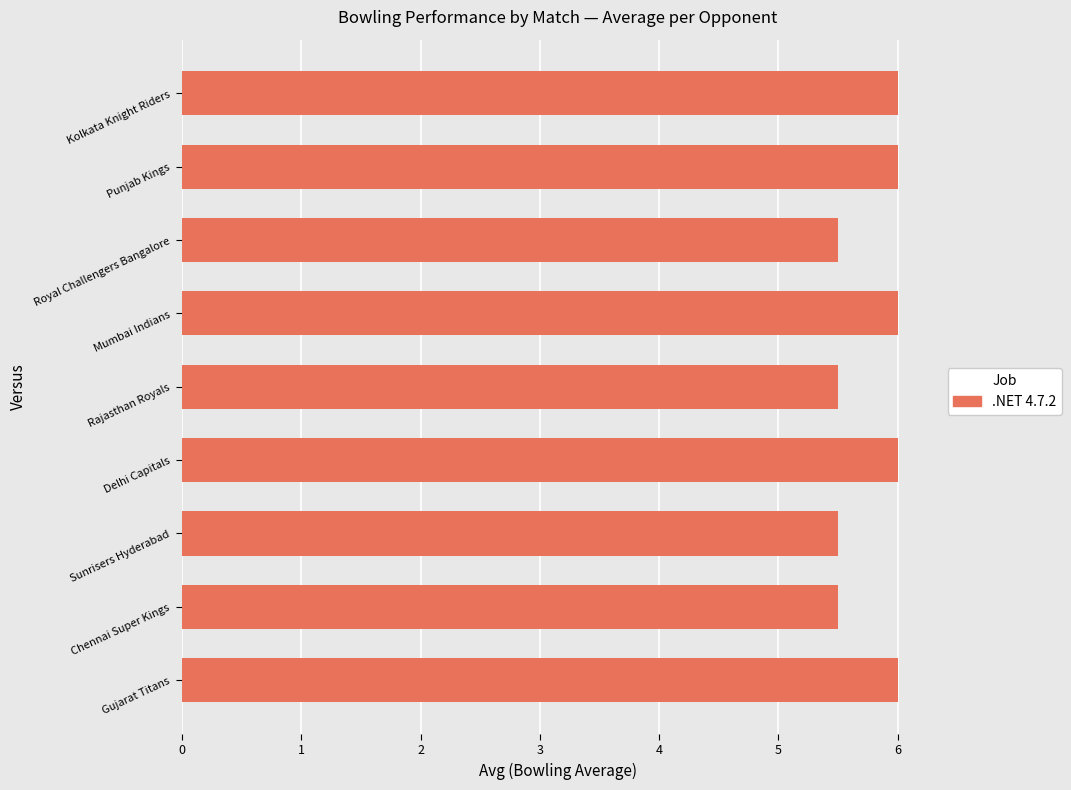

What is the maximum value shown in the chart?

6.0